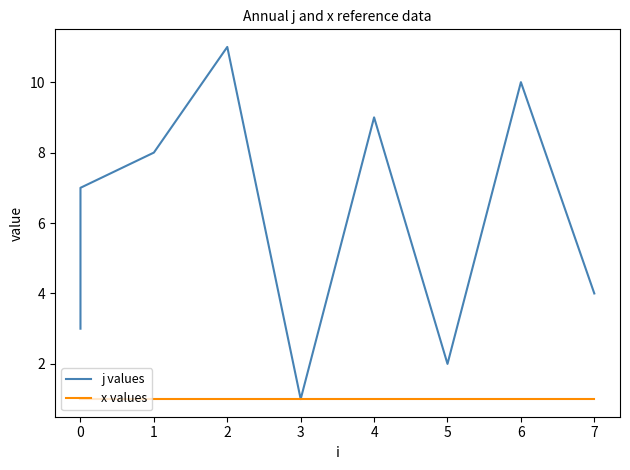

Which series has the largest total across all categories?

j values